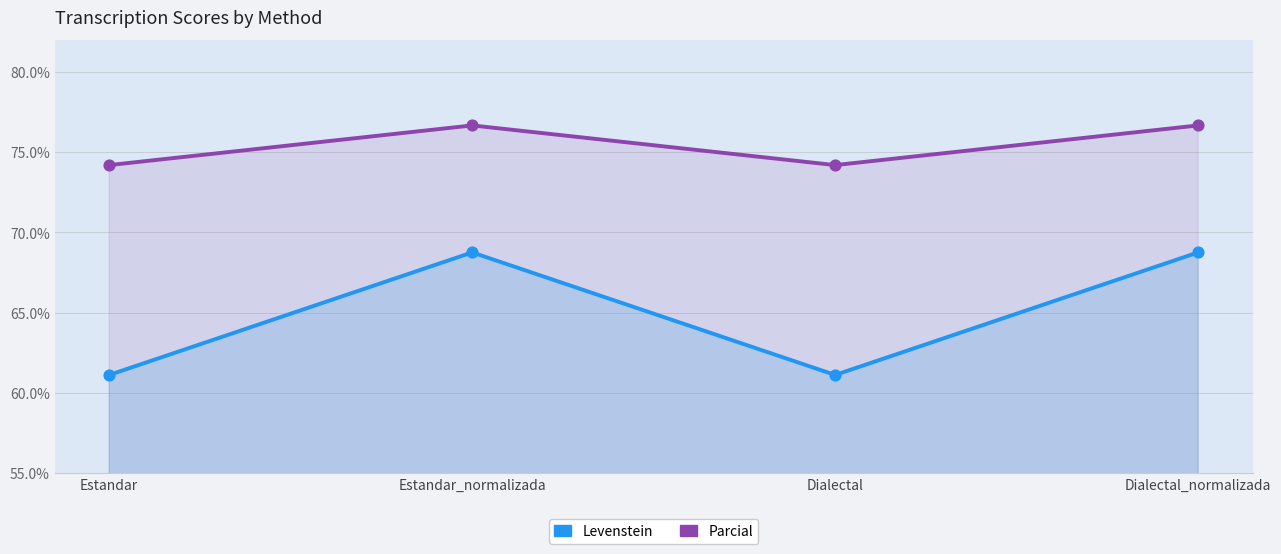

Which series reaches the maximum Y coordinate?

Parcial